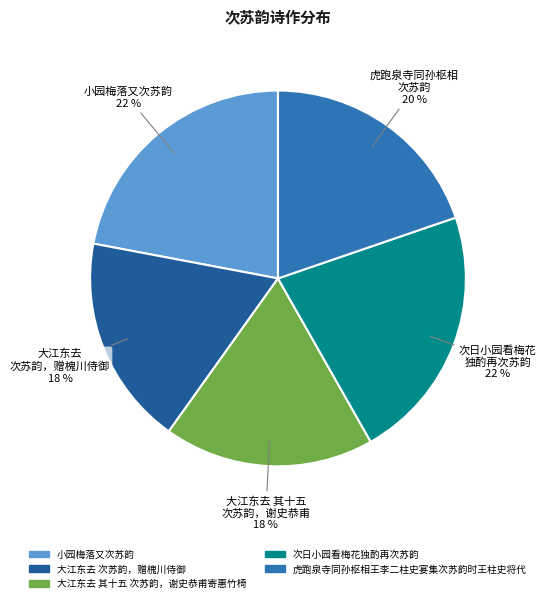

The 大江东去 其十五 次苏韵，谢史恭甫寄惠竹椅 slice represents 3% of the pie. True or false?

False